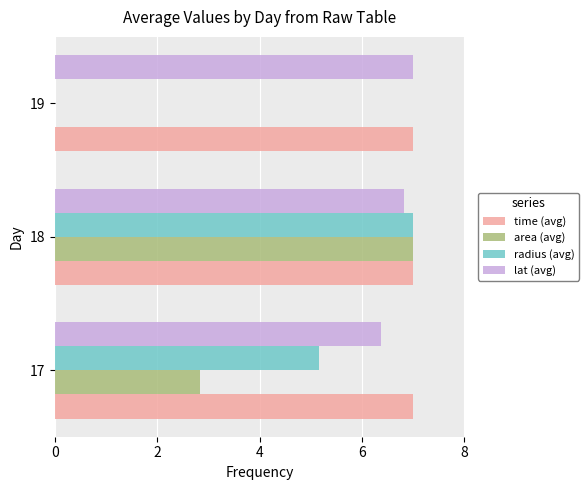

What is the maximum value for radius (avg)?

7.0